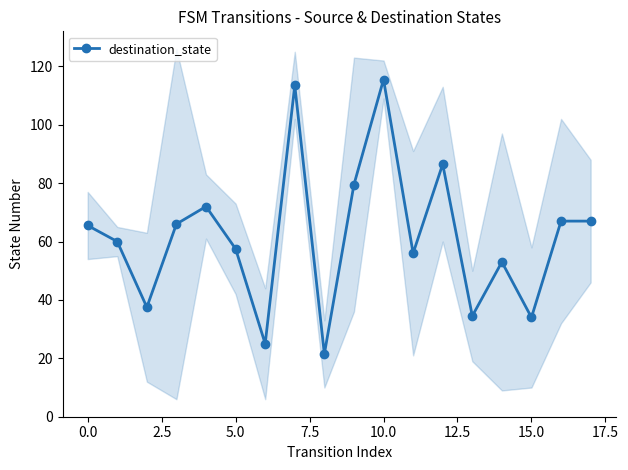

Reading left to right, extract all data points from this chart.

65.5	60.0	37.5	66.0	72.0	57.5	25.0	113.5	21.5	79.5	115.5	56.0	86.5	34.5	53.0	34.0	67.0	67.0